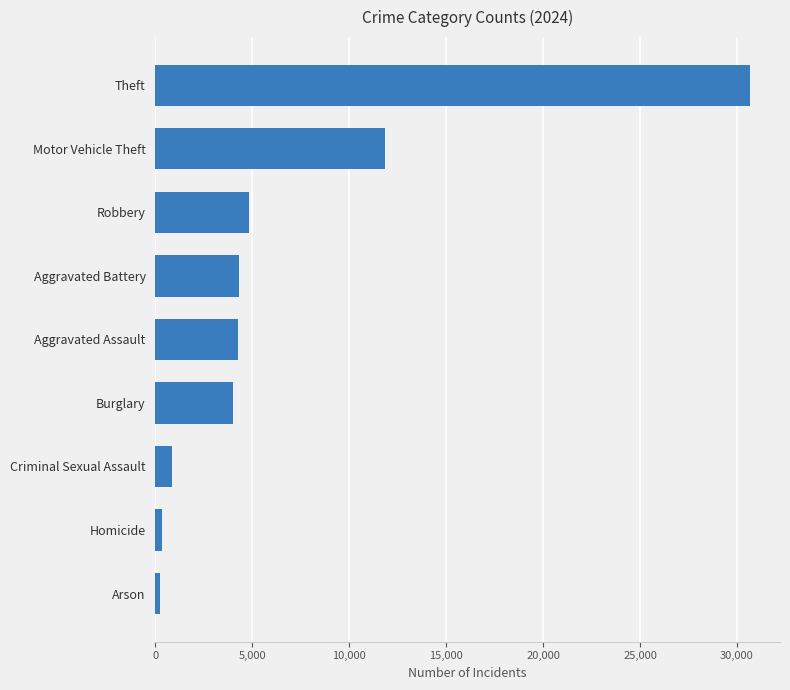

Does the chart contain any negative values?

No